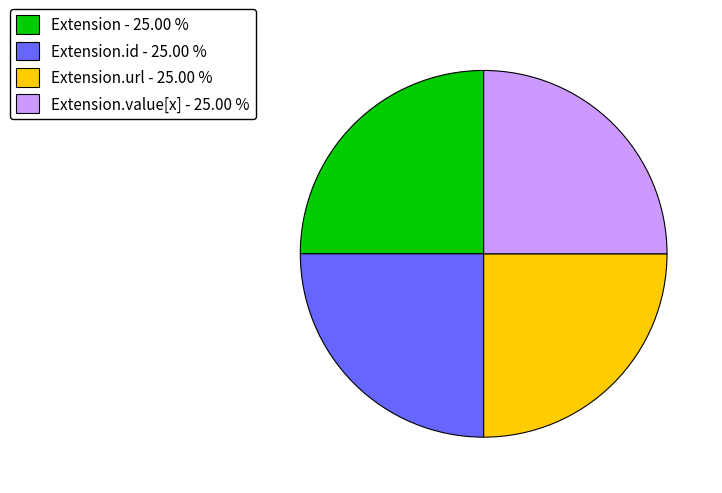

What is the ratio of the value at Extension - 25.00 % to the value at Extension.url - 25.00 %?

1.0